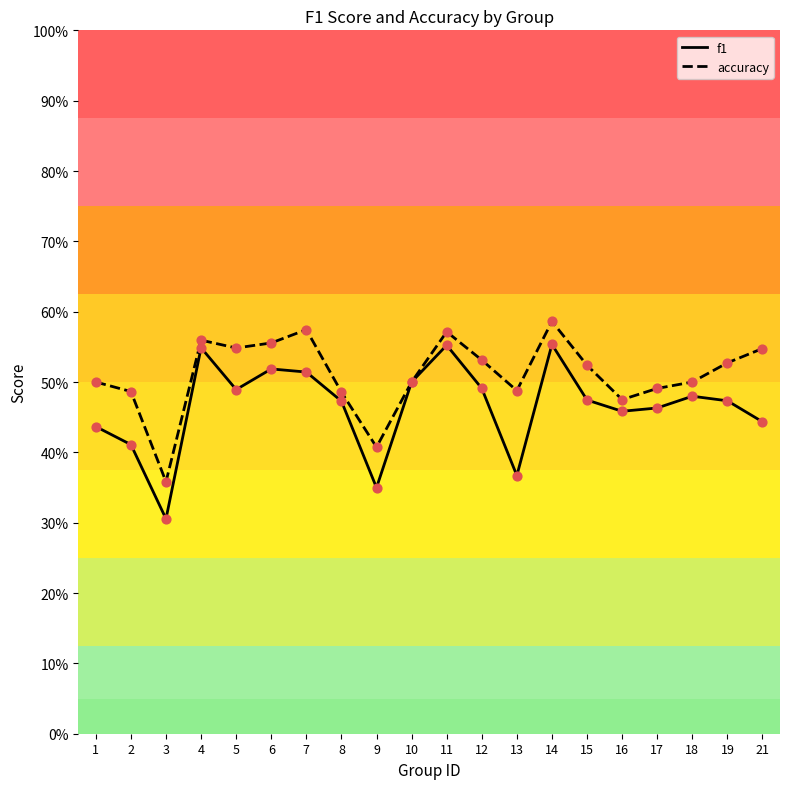

At how many categories does at least one series exceed 0?

20